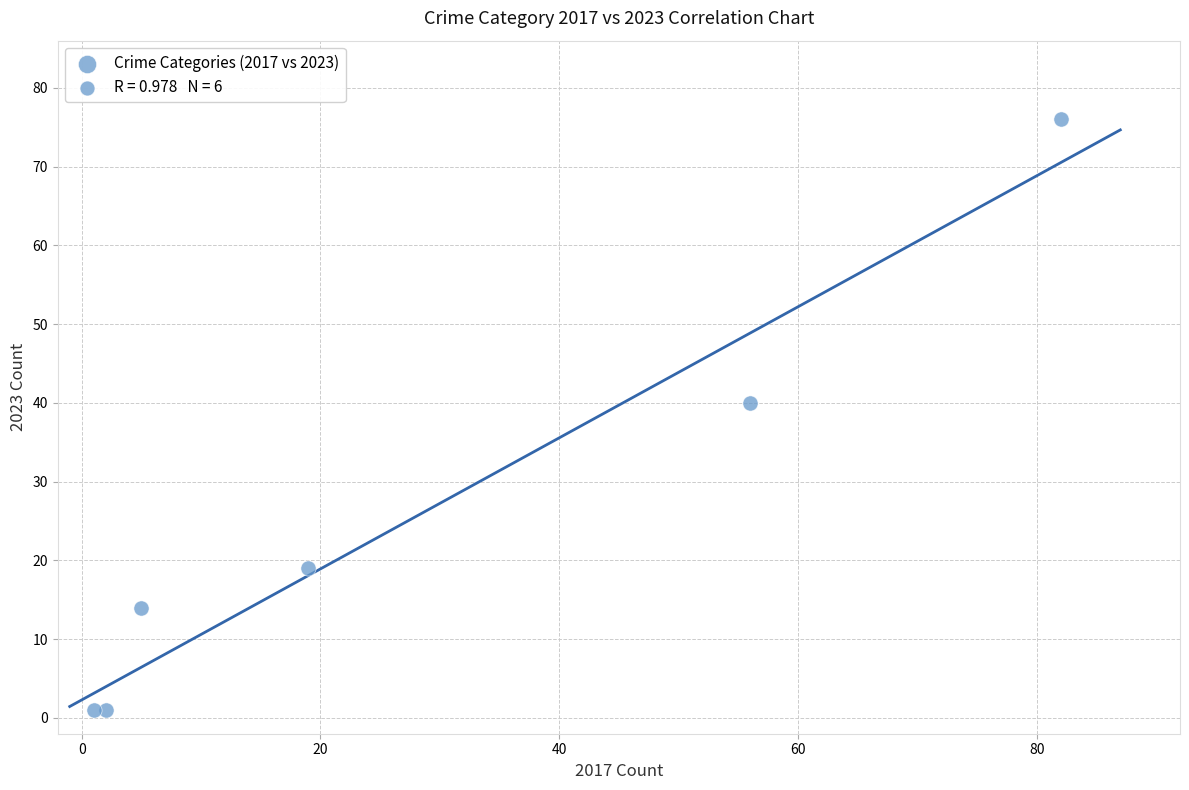

What is the average X value?

28